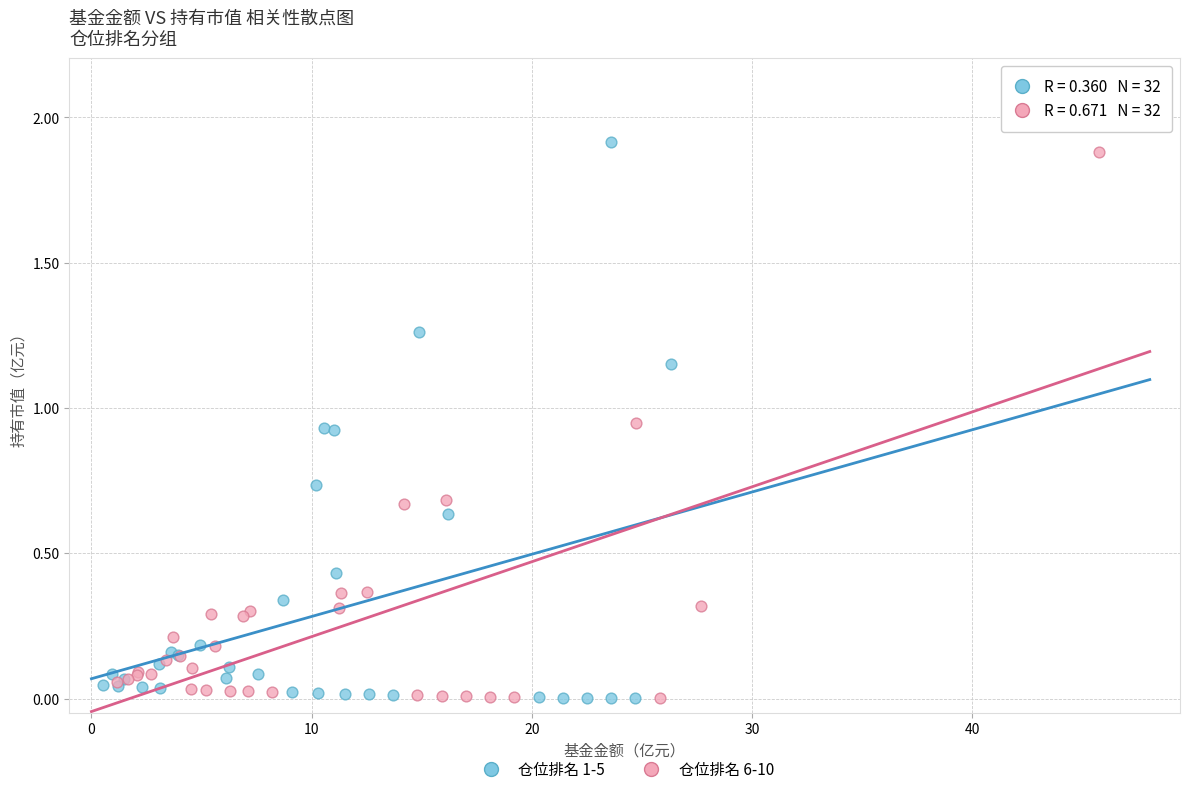

Which series has the largest Y range (max minus min)?

仓位排名 1-5